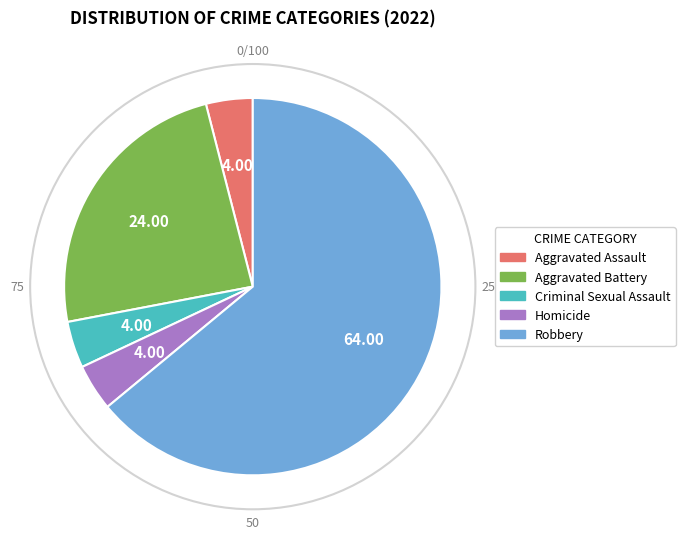

Which slice represents more than half of the pie?

Robbery